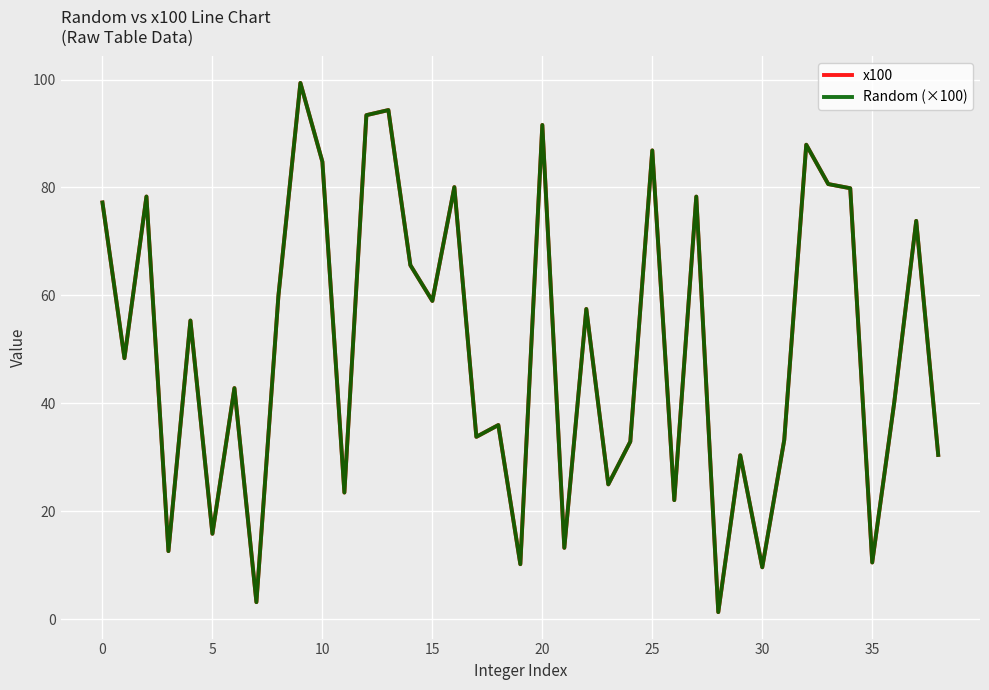

Which series has the largest total across all categories?

x100